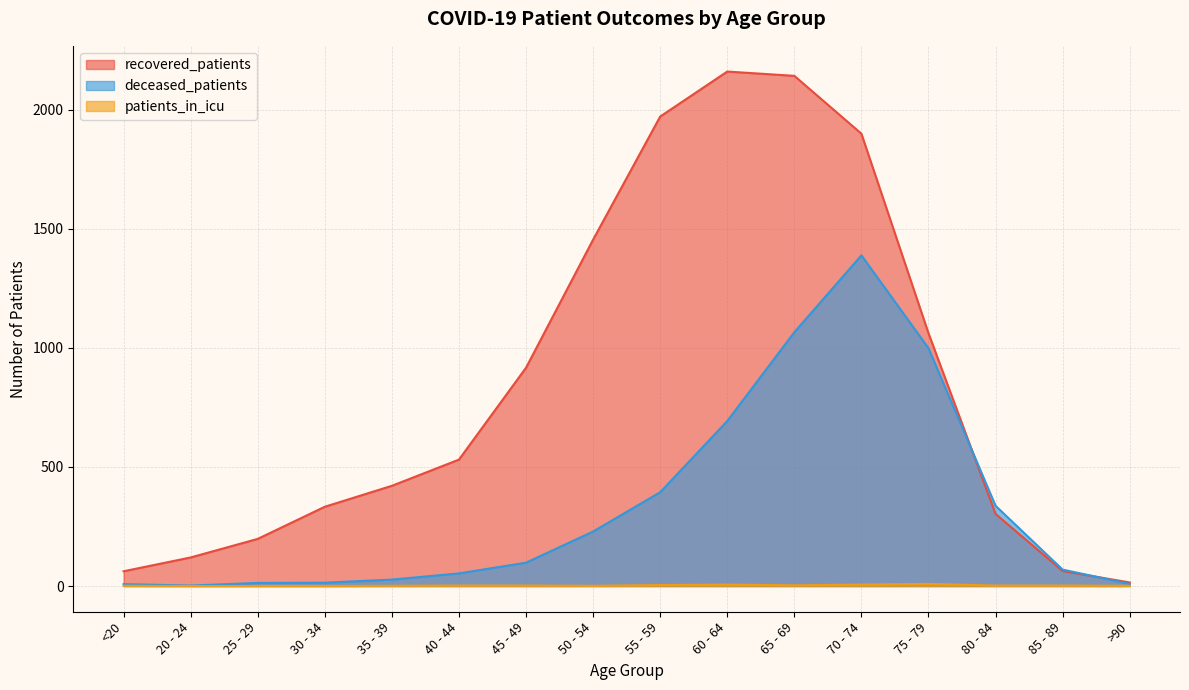

How many lines are shown in the chart?

3